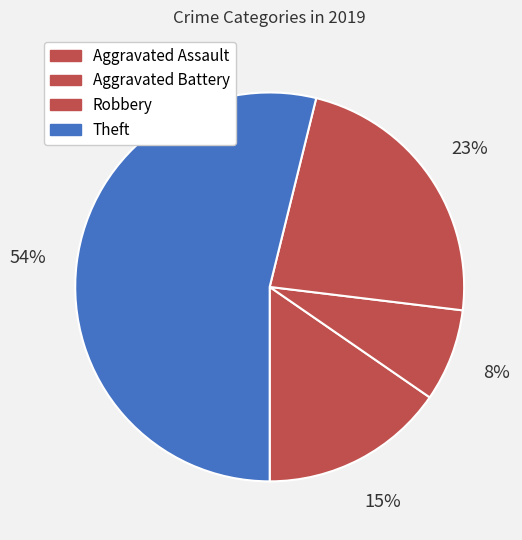

How many segments does this pie chart have?

4